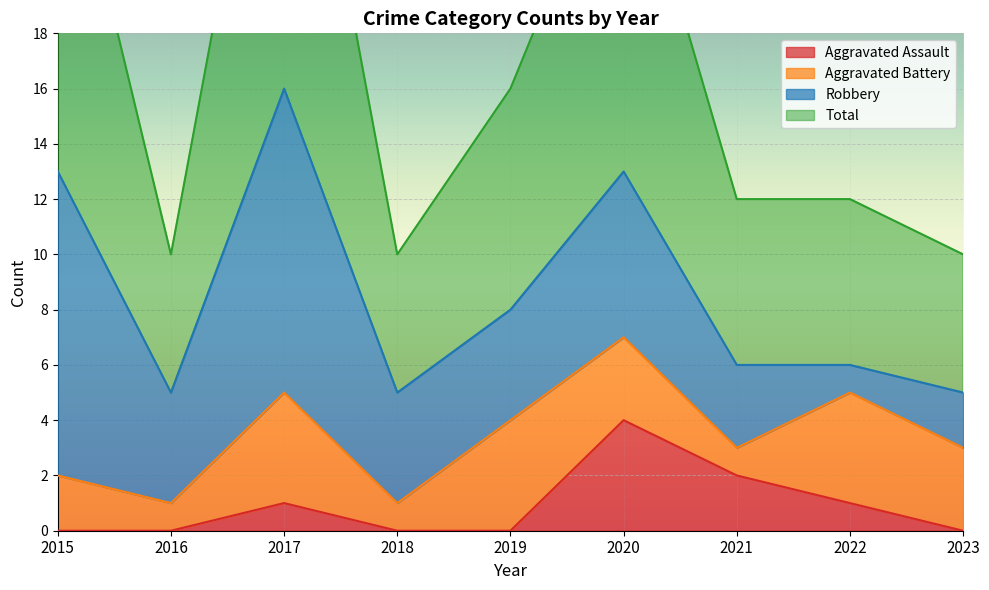

Between 2020 and 2019, which is larger?

2020